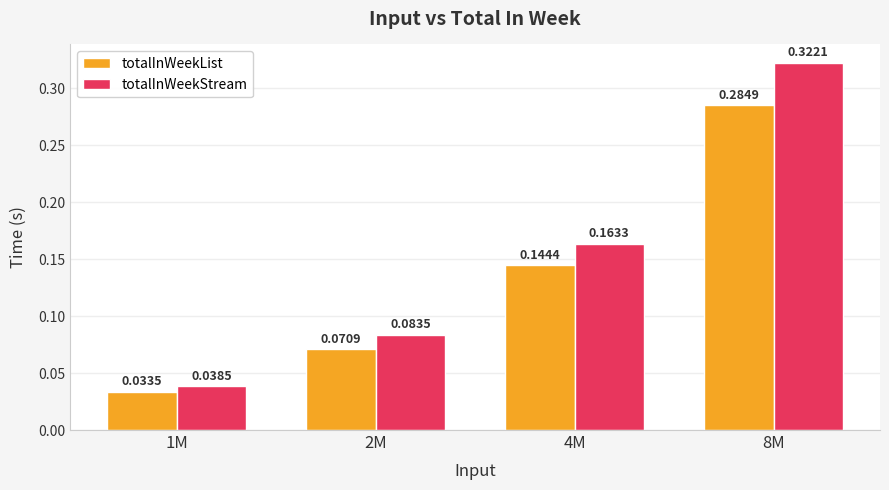

How many series are shown in this chart?

2